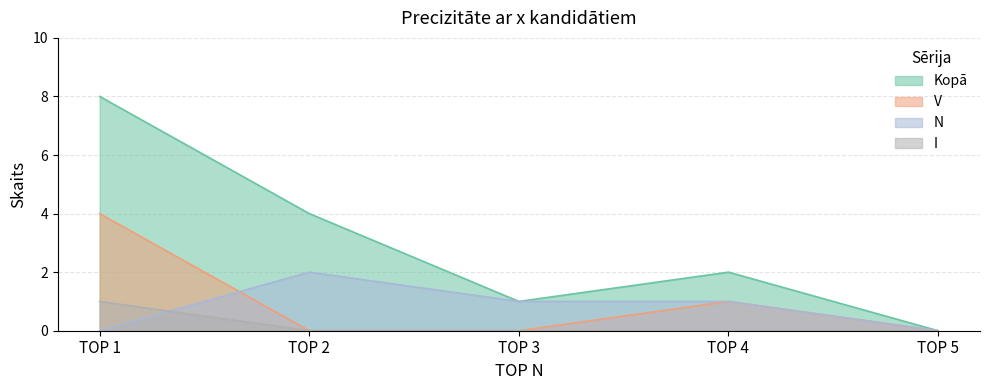

How many lines are shown in the chart?

4